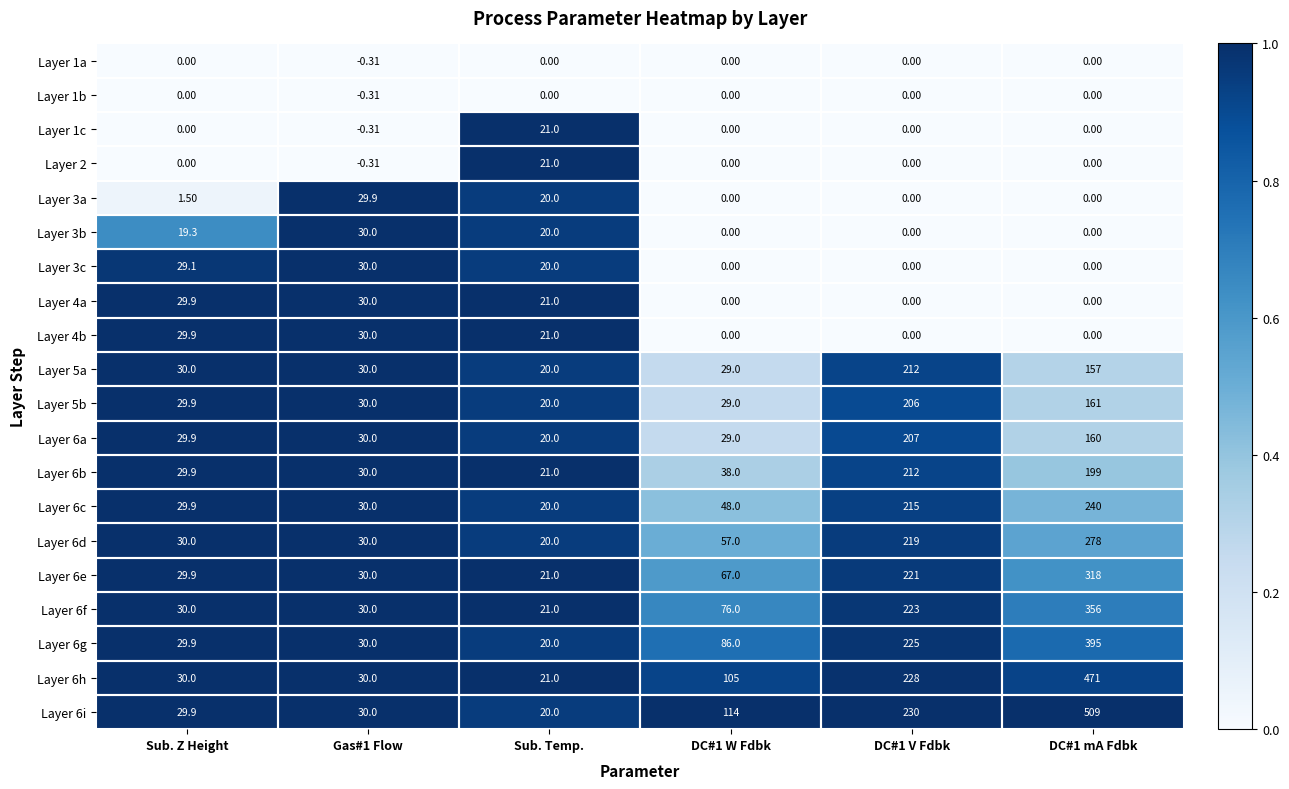

Is the value of Layer 6g at DC#1 mA Fdbk greater than the value of Layer 6i at DC#1 W Fdbk?

Yes